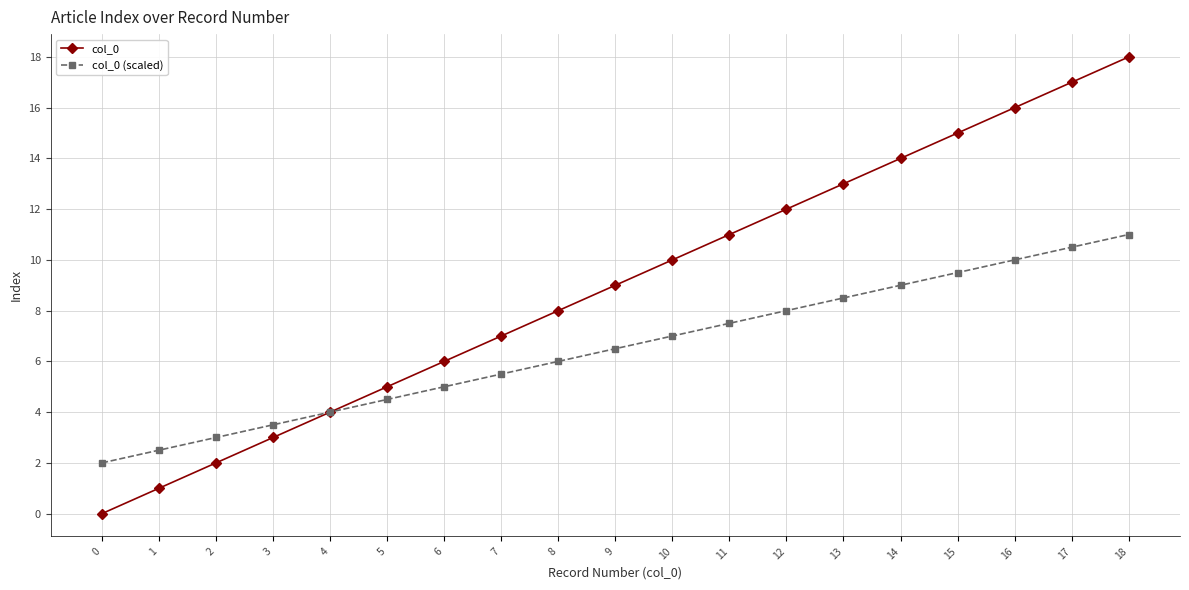

What is the difference between the highest and lowest values at 0?

2.0